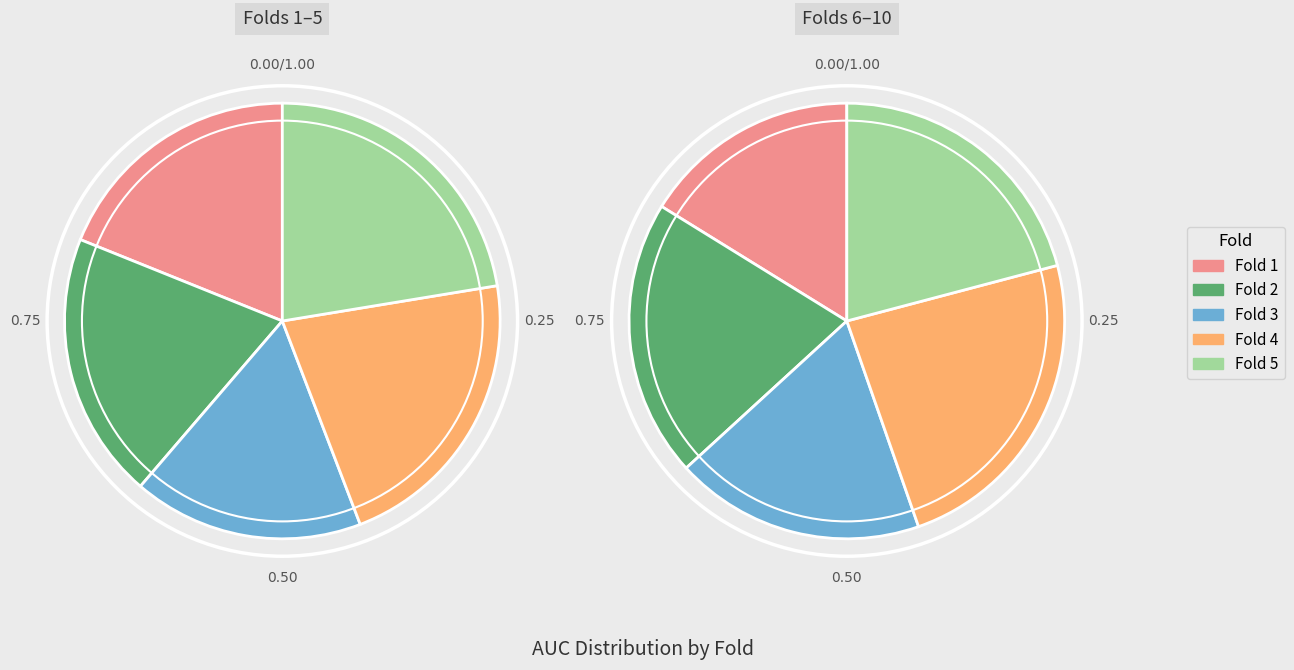

What percentage do 10 and 1 together represent?

19.8%